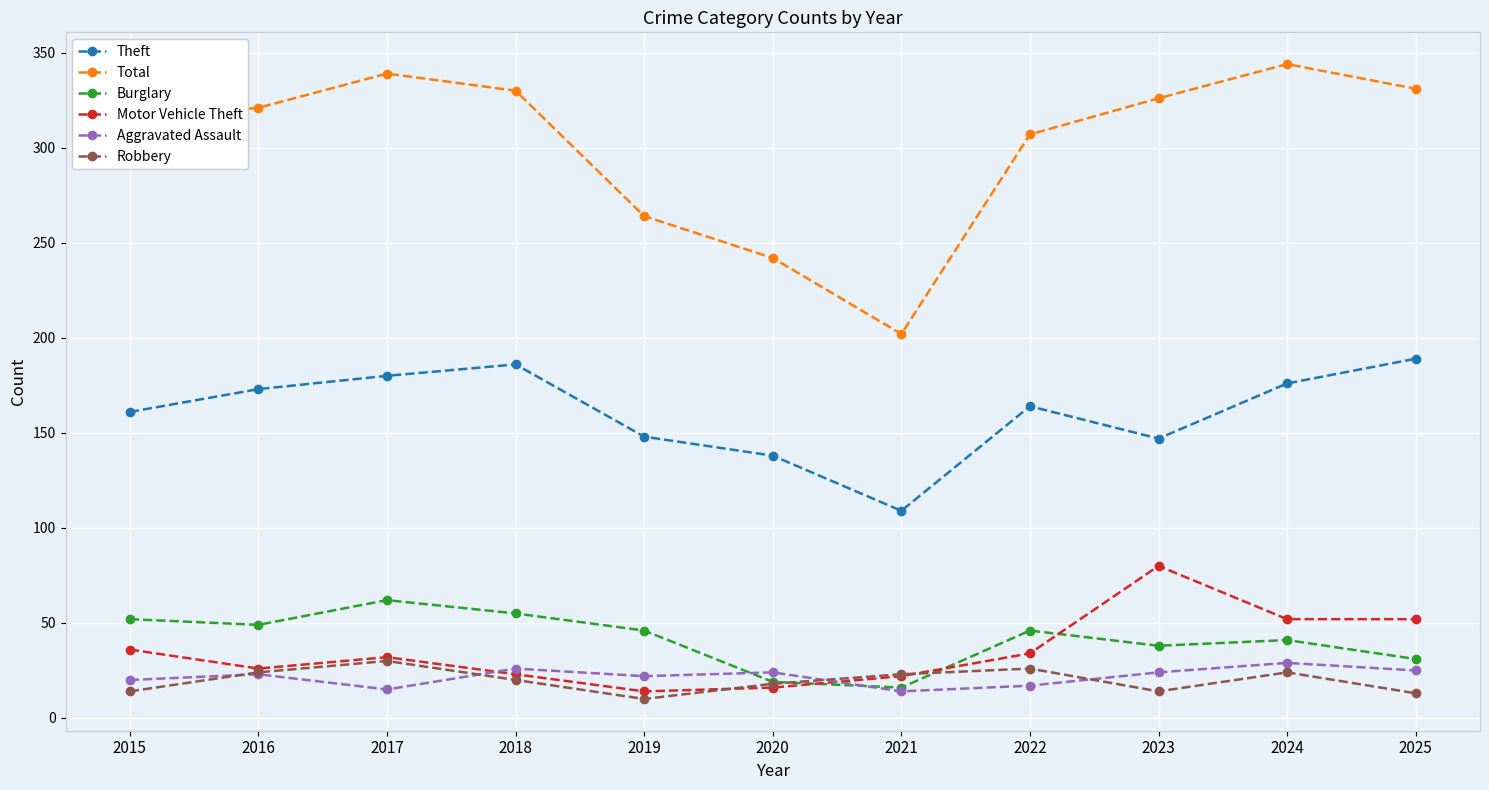

True or false: Burglary has a value of 55 at 2018.

True